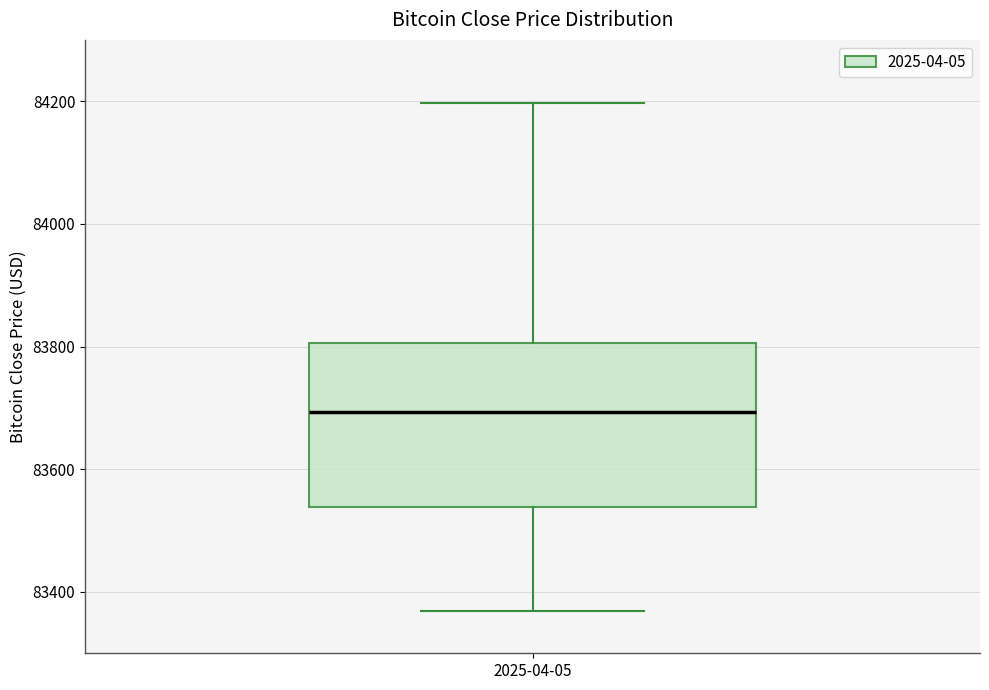

Where does the upper whisker of the box for 2025-04-05 end on the y-axis? The values are not printed on the chart, so give them approximately, as read against the axis.

84200